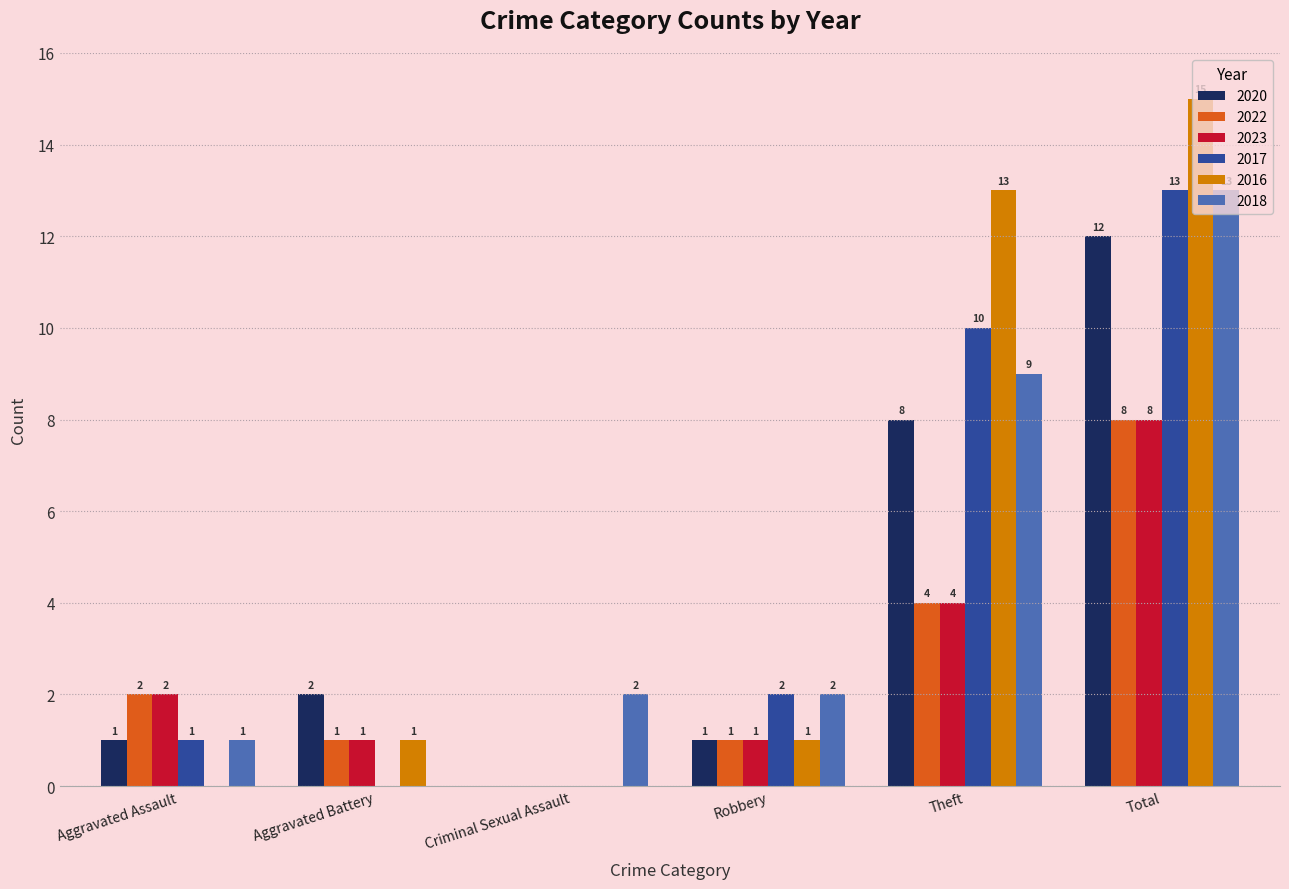

Is it true that 2022 equals 1 at Robbery?

True